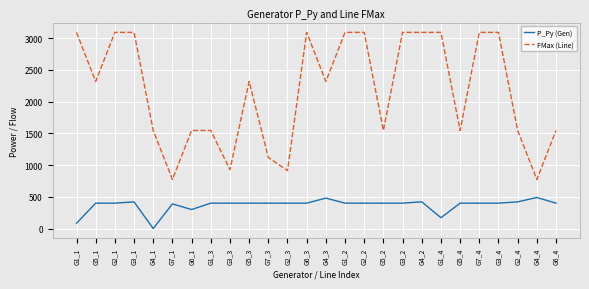

Is the value of FMax (Line) at G3_1 greater than the value of P_Py (Gen) at G4_1?

Yes